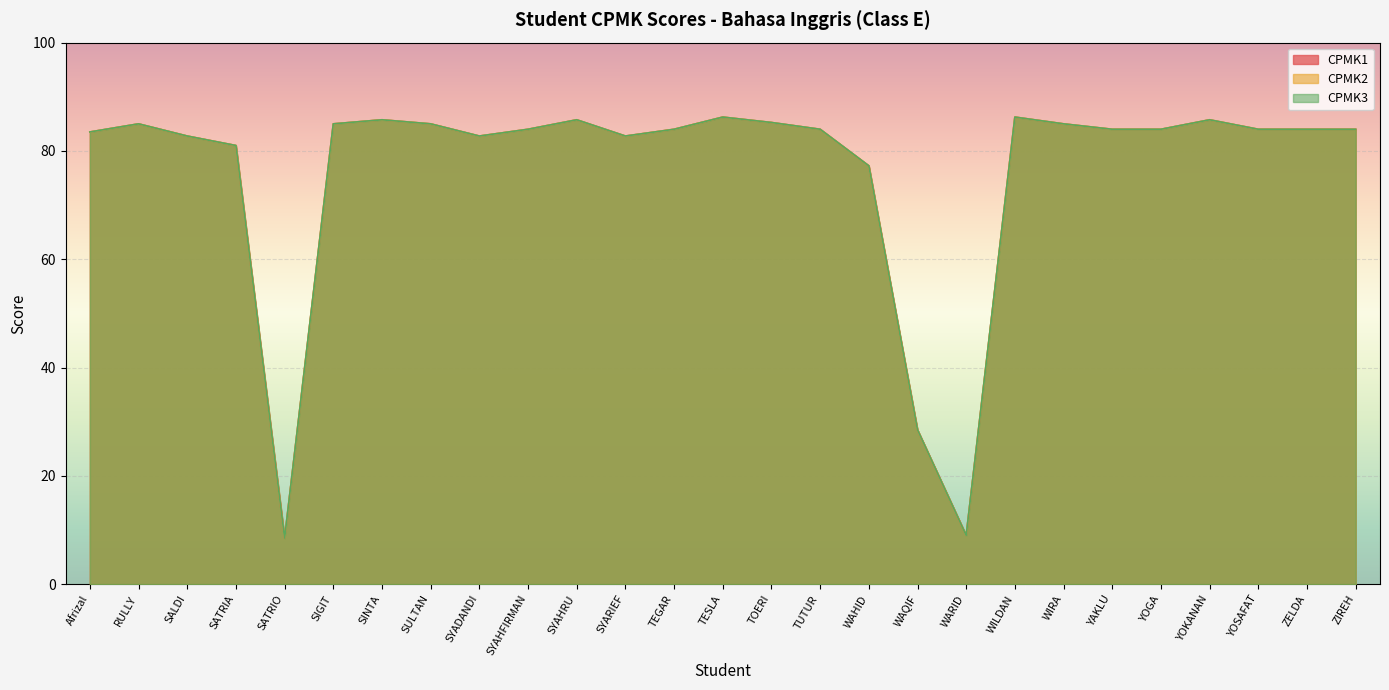

What are all the series names shown in the legend?

CPMK1, CPMK2, CPMK3